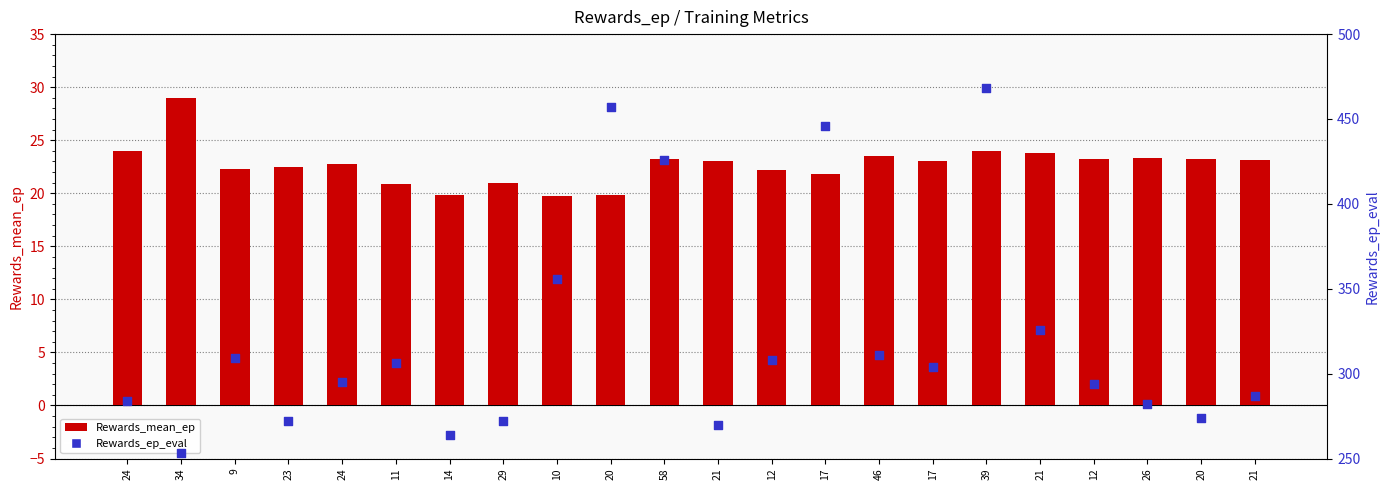

Which series has the largest Y range (max minus min)?

Rewards_ep_eval